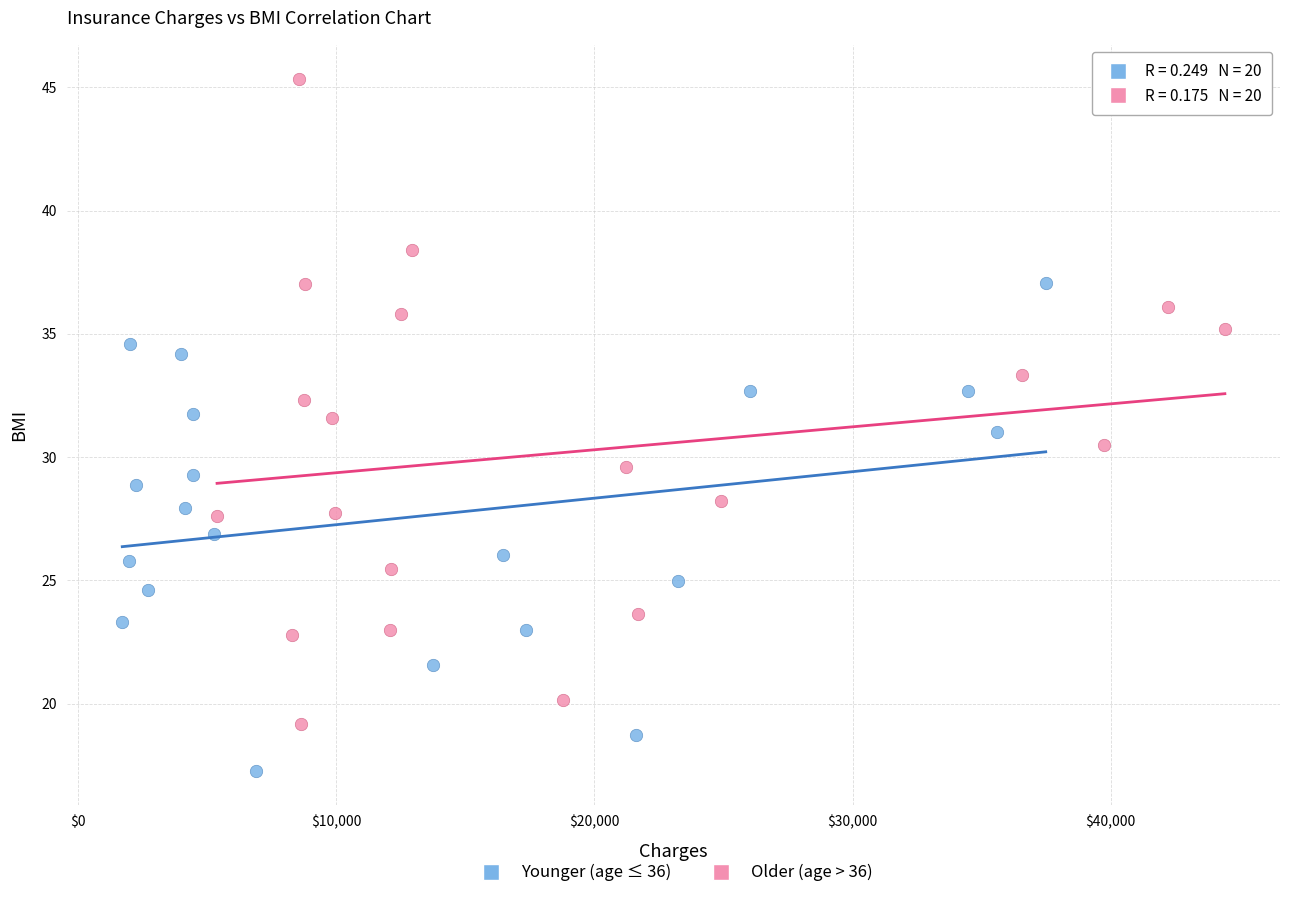

Which series contains the lowest Y value?

Younger (age ≤ 36)